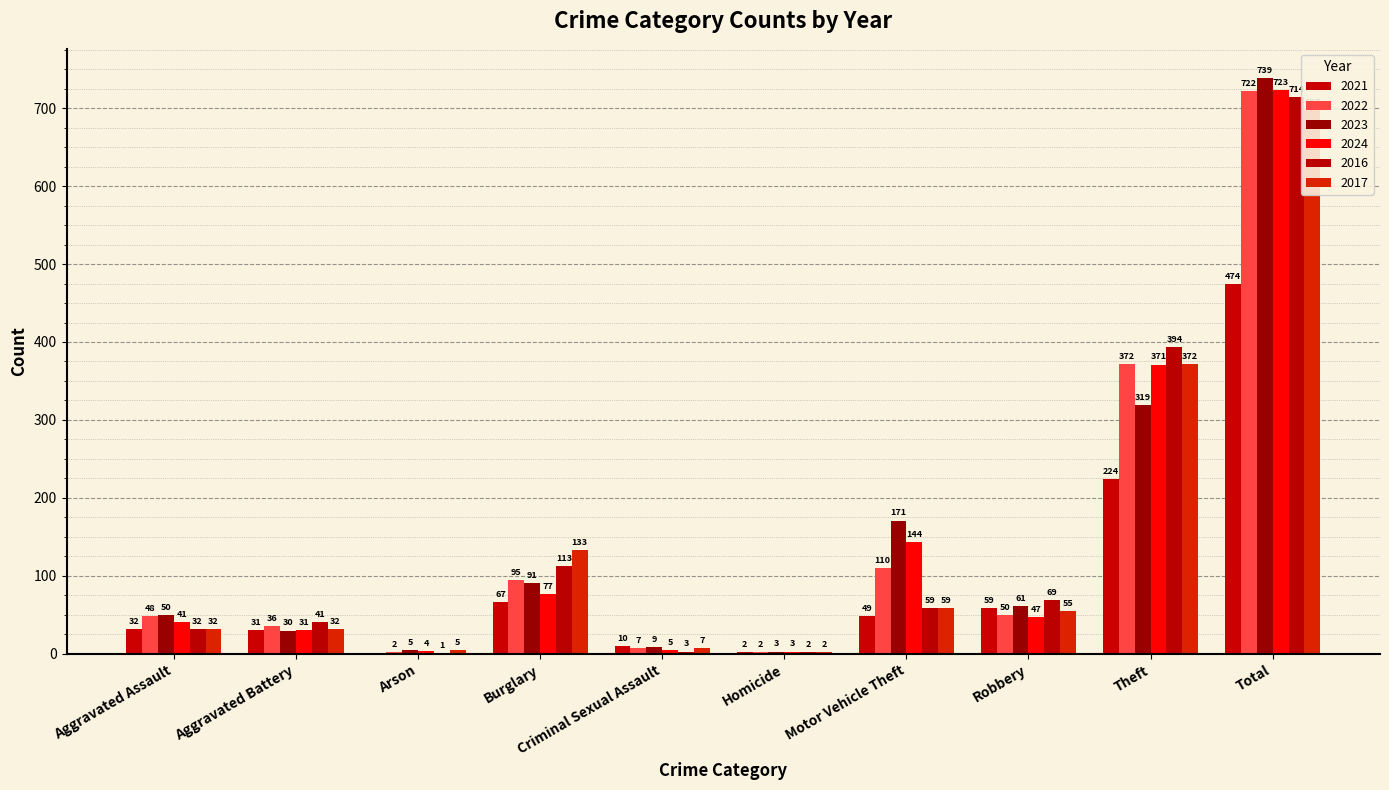

At which category is the sum across all series the highest?

Total